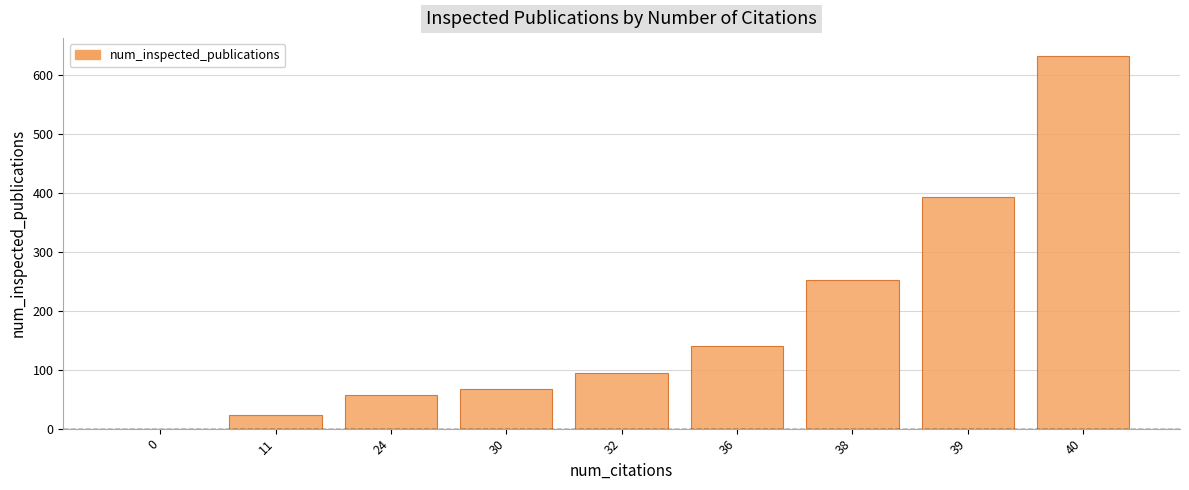

The chart shows a value of 57 at 24. True or false?

True